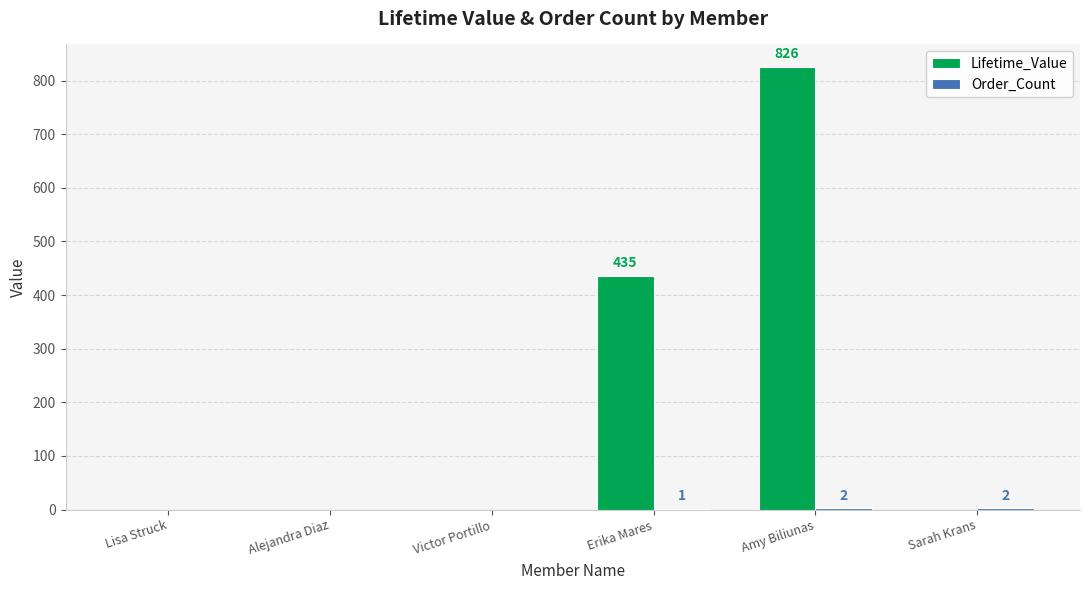

Which label corresponds to the largest value in the chart?

Amy Biliunas